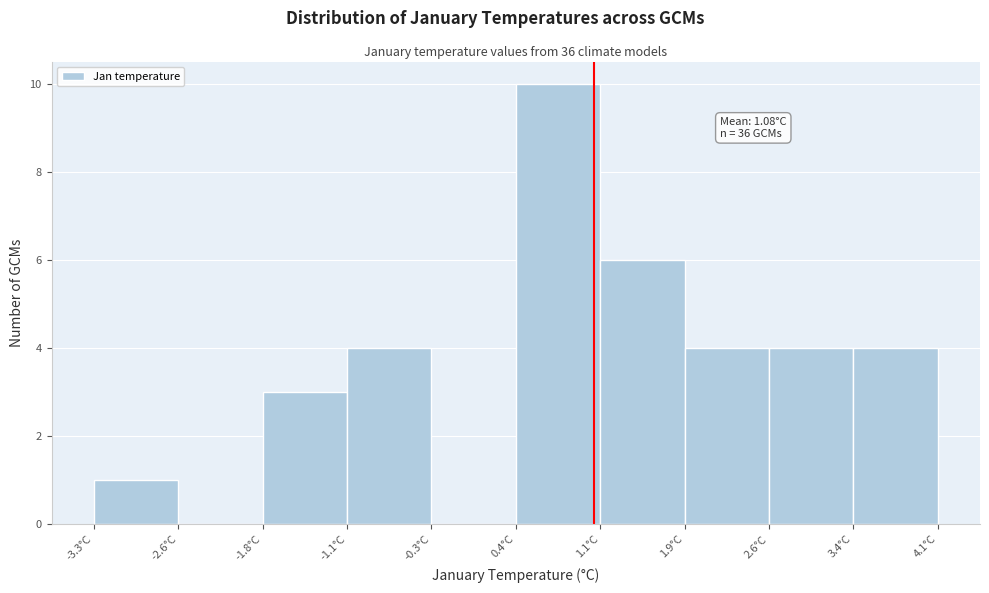

Over which range of the x-axis is the bar tallest?

0.4 to 1.1